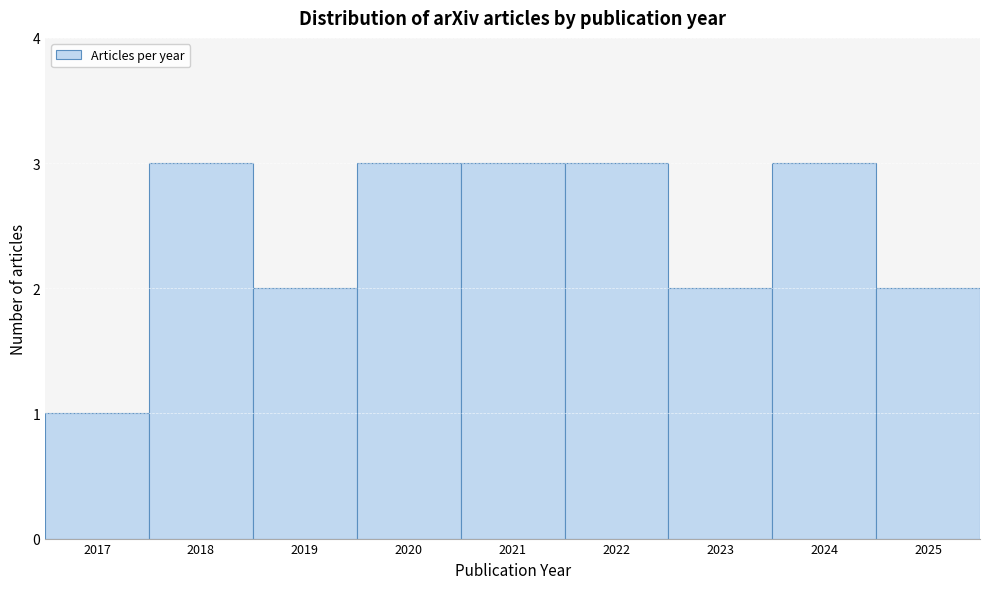

Reading right to left, extract all data points from this chart.

2	3	2	3	3	3	2	3	1